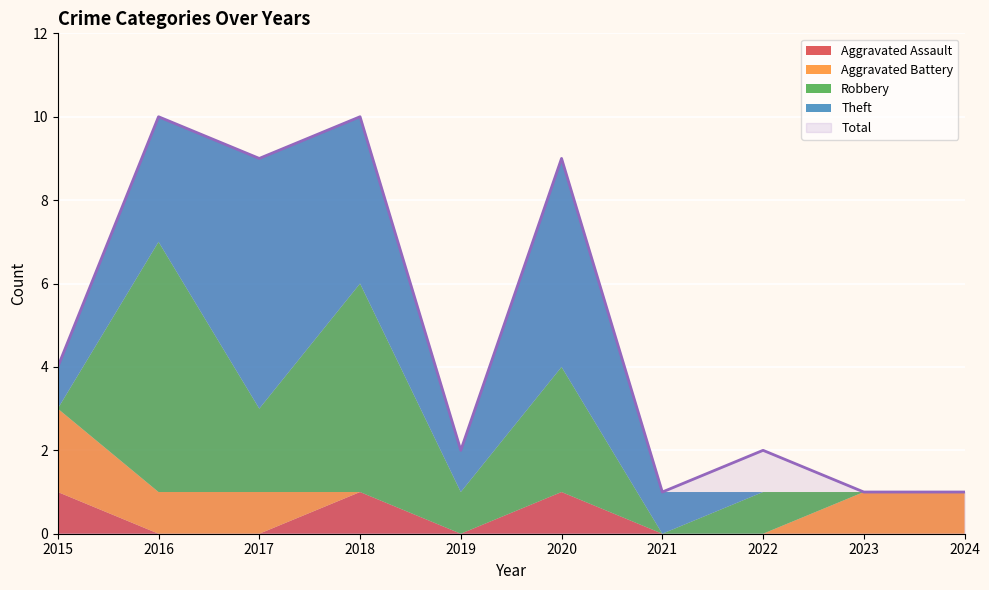

Where is the first local maximum for Robbery?

2016